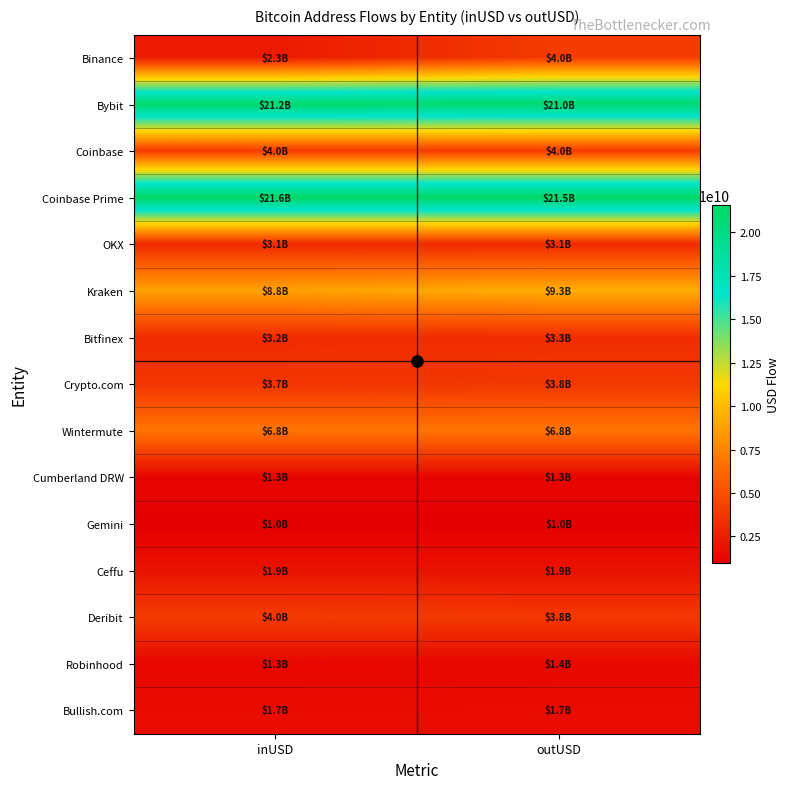

At how many categories does at least one series exceed 5579488541?

2